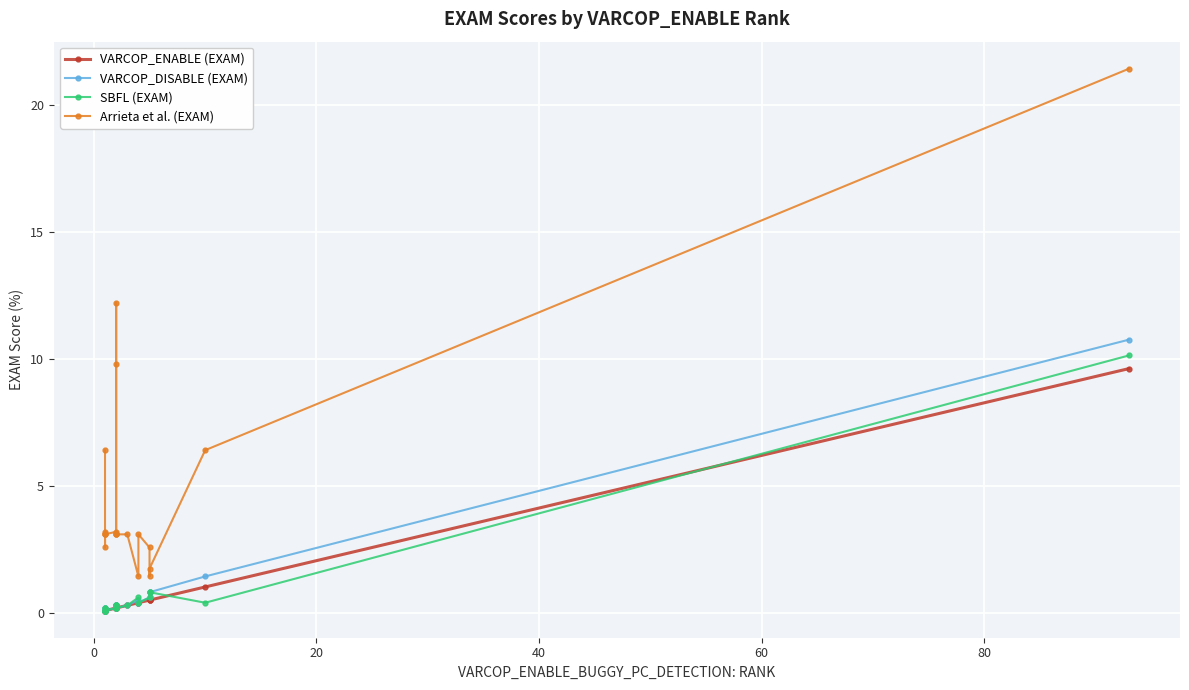

Which series has the largest total across all categories?

Arrieta et al. (EXAM)